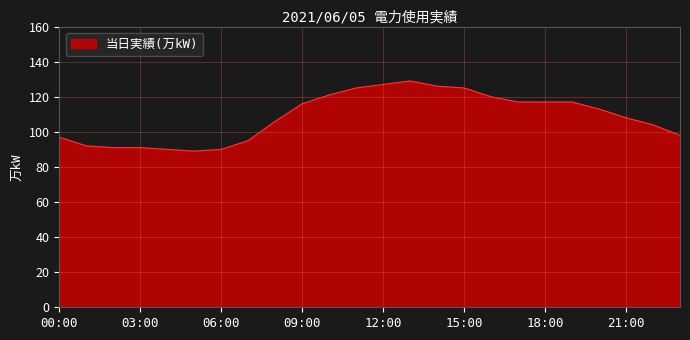

What is the maximum value shown in the chart?

129